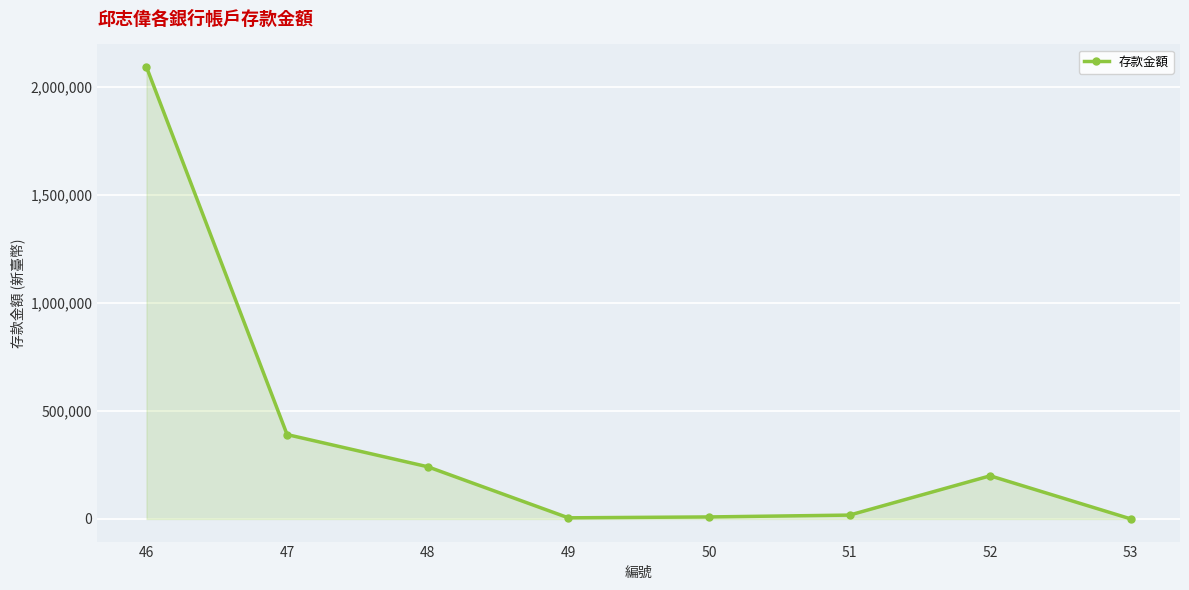

At which category does the chart reach its peak across all series?

46